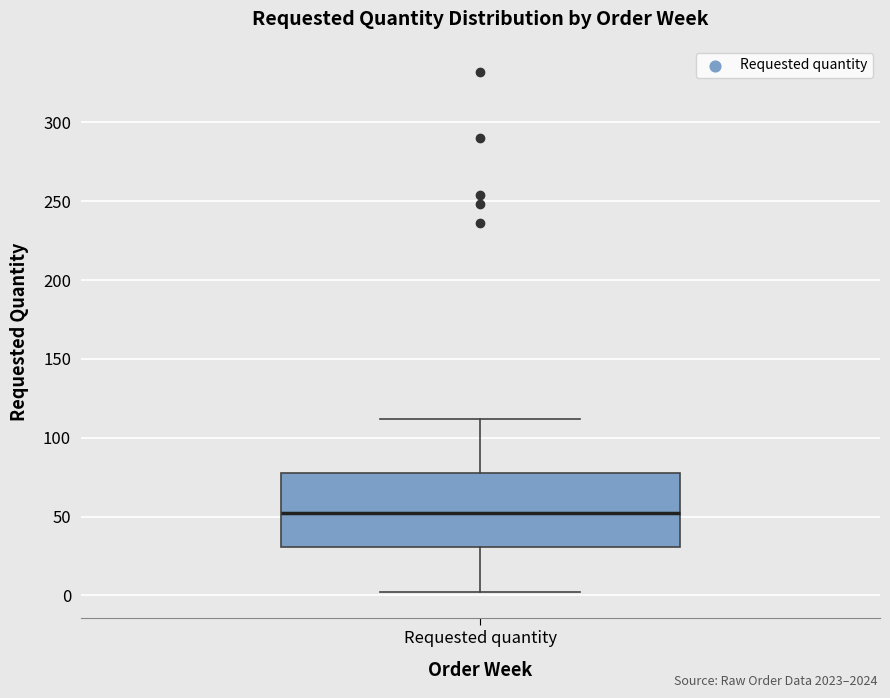

Transcribe this box plot: give where the median line is, the range the box spans, and where the two whiskers end, as read against the y-axis. The values are not printed on the chart, so give them approximately, as read against the axis.

median 50, box 30 to 80, whiskers 0 to 110